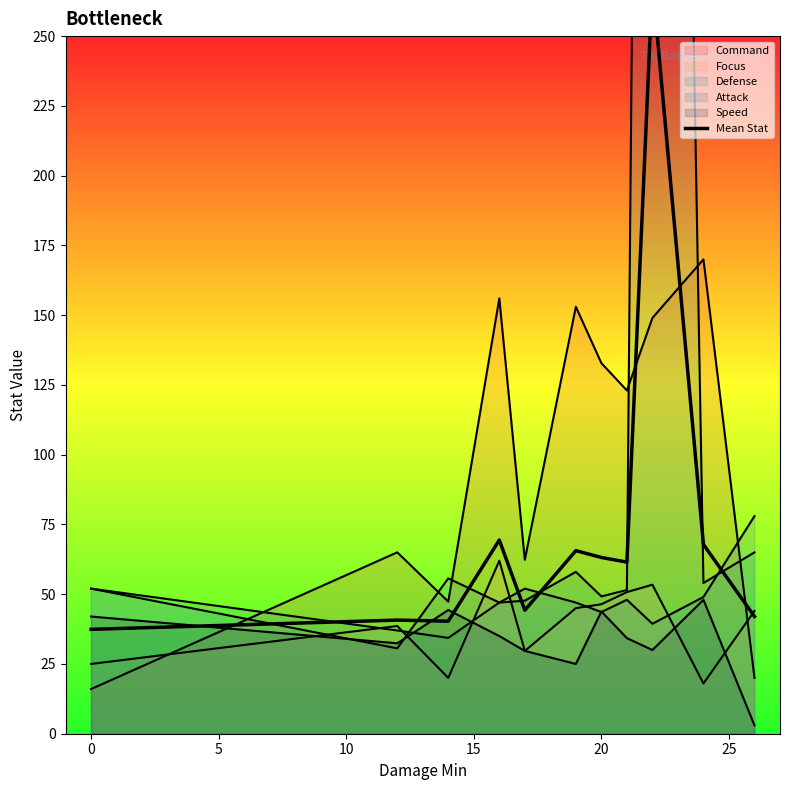

Reading left to right, what are all the values shown in this chart?

37.4	40.7	40.3	69.4	44.3	65.6	63.2	61.5	269.4	67.8	42.0